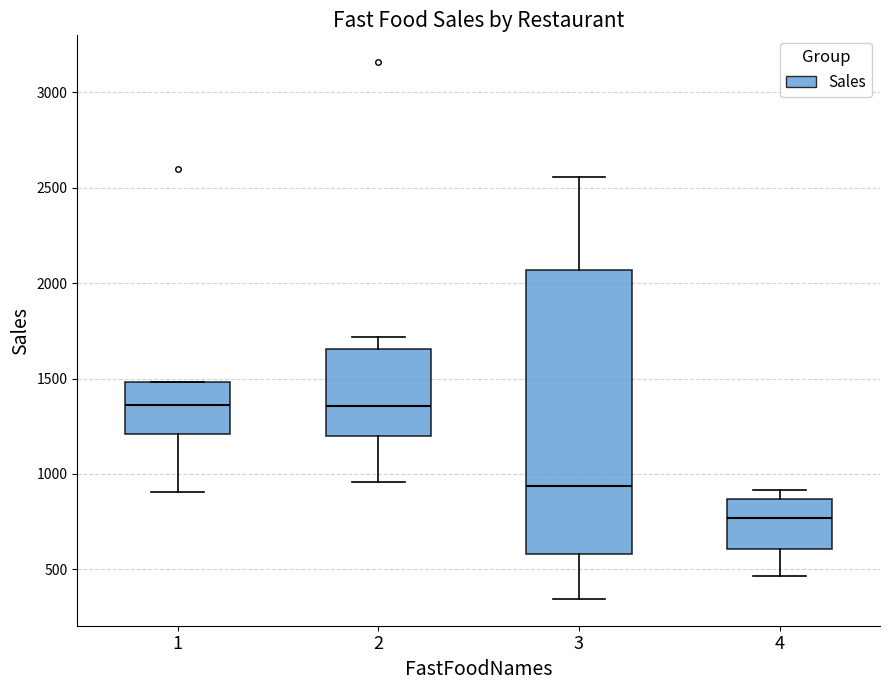

Which box's median line is the lowest?

4